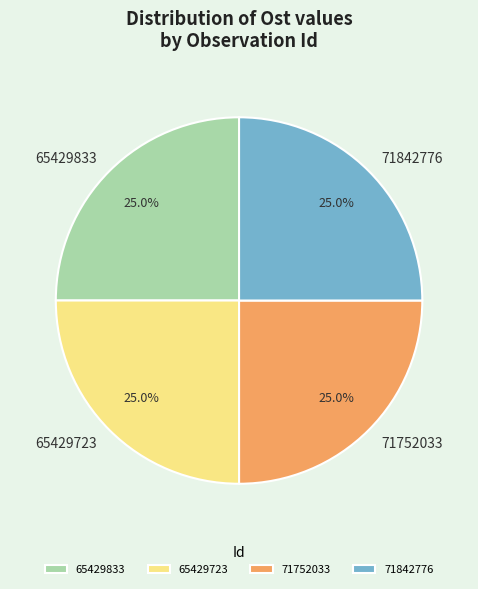

Is 71842776 the majority of the pie?

No